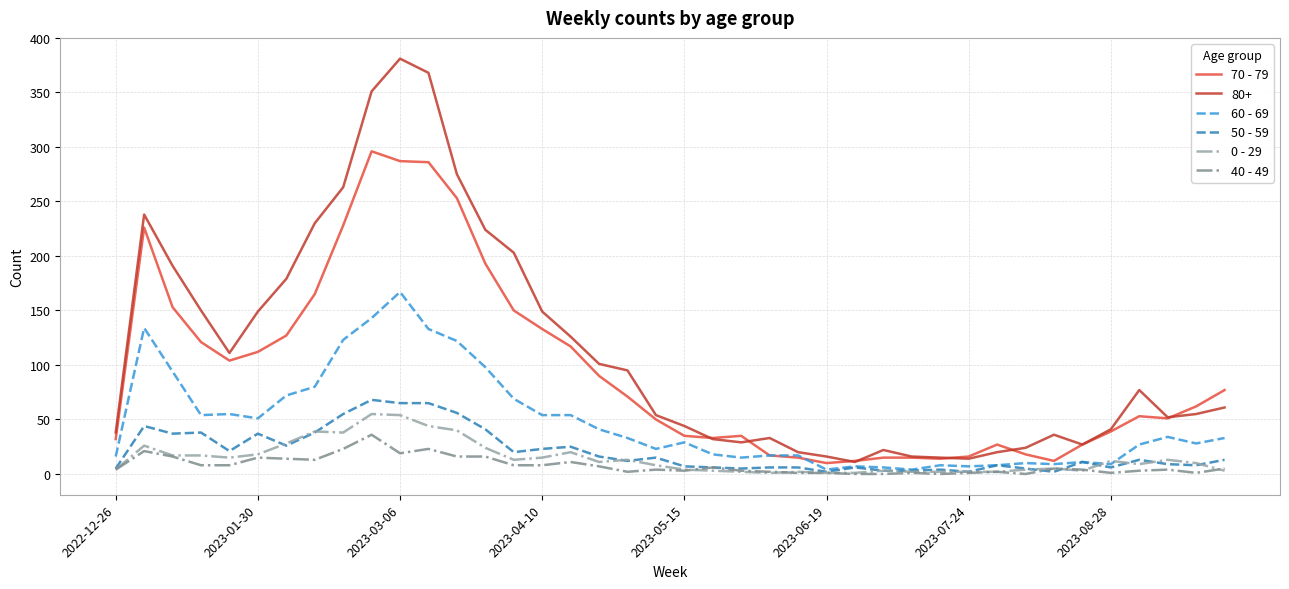

Which series has the largest range (max minus min)?

80+